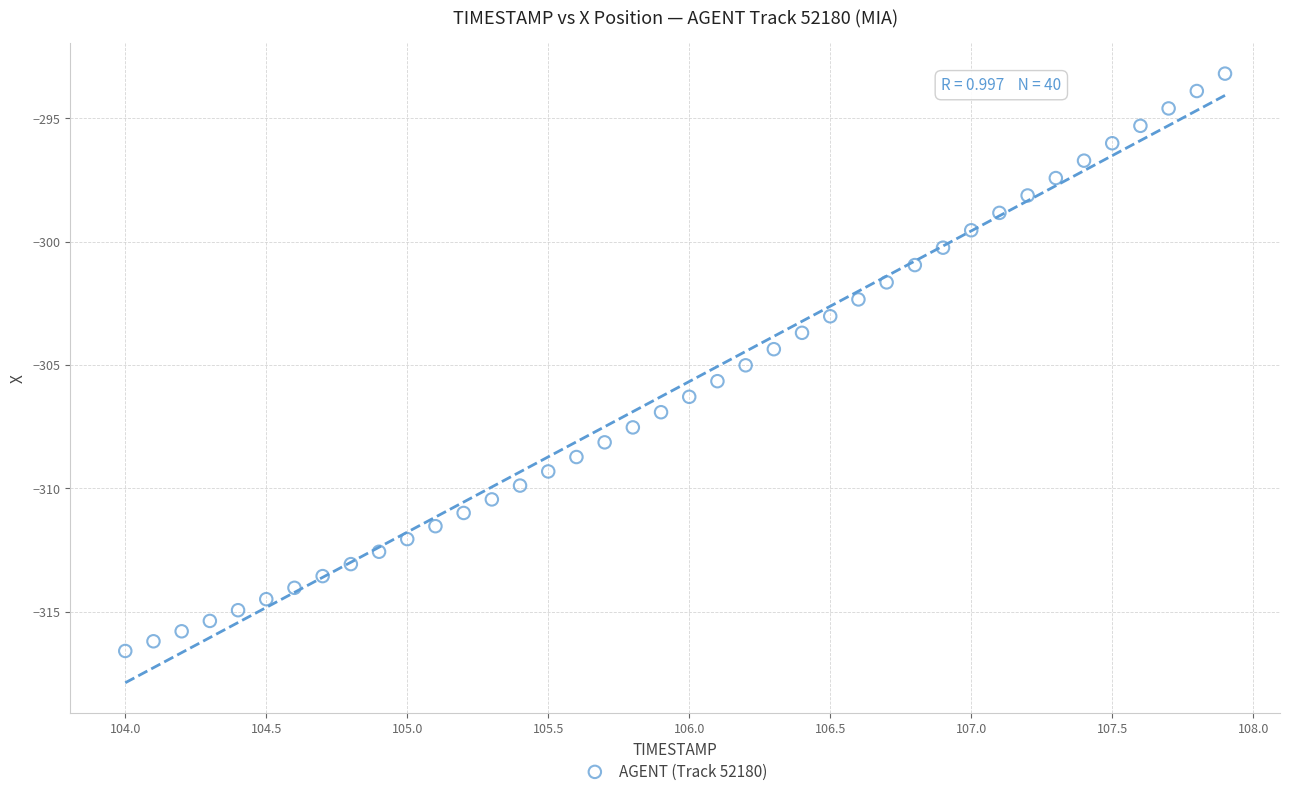

What is the range of Y values (max minus min)?

23.4